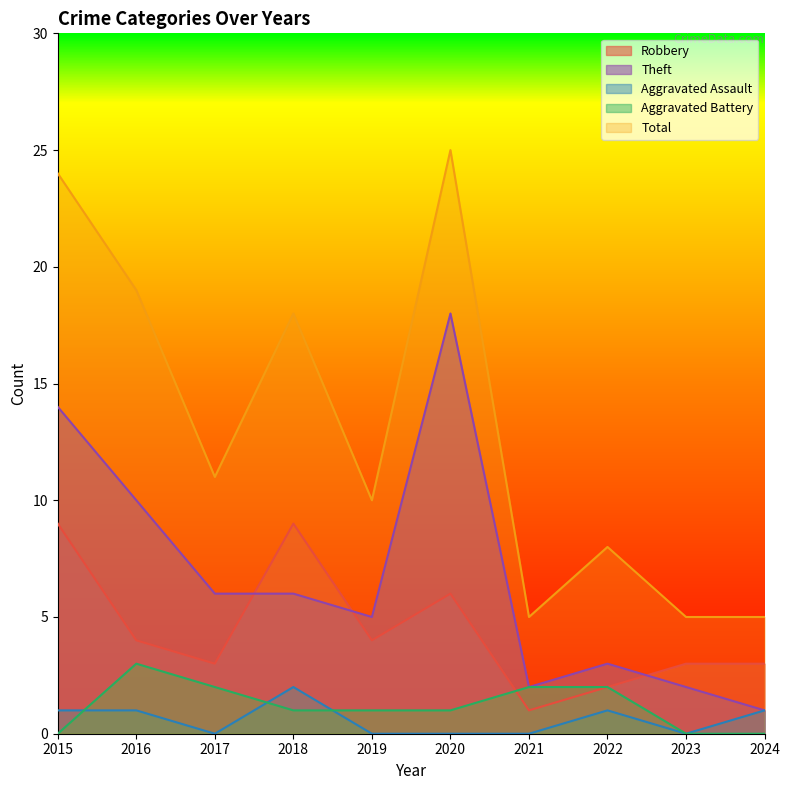

How many lines are shown in the chart?

5